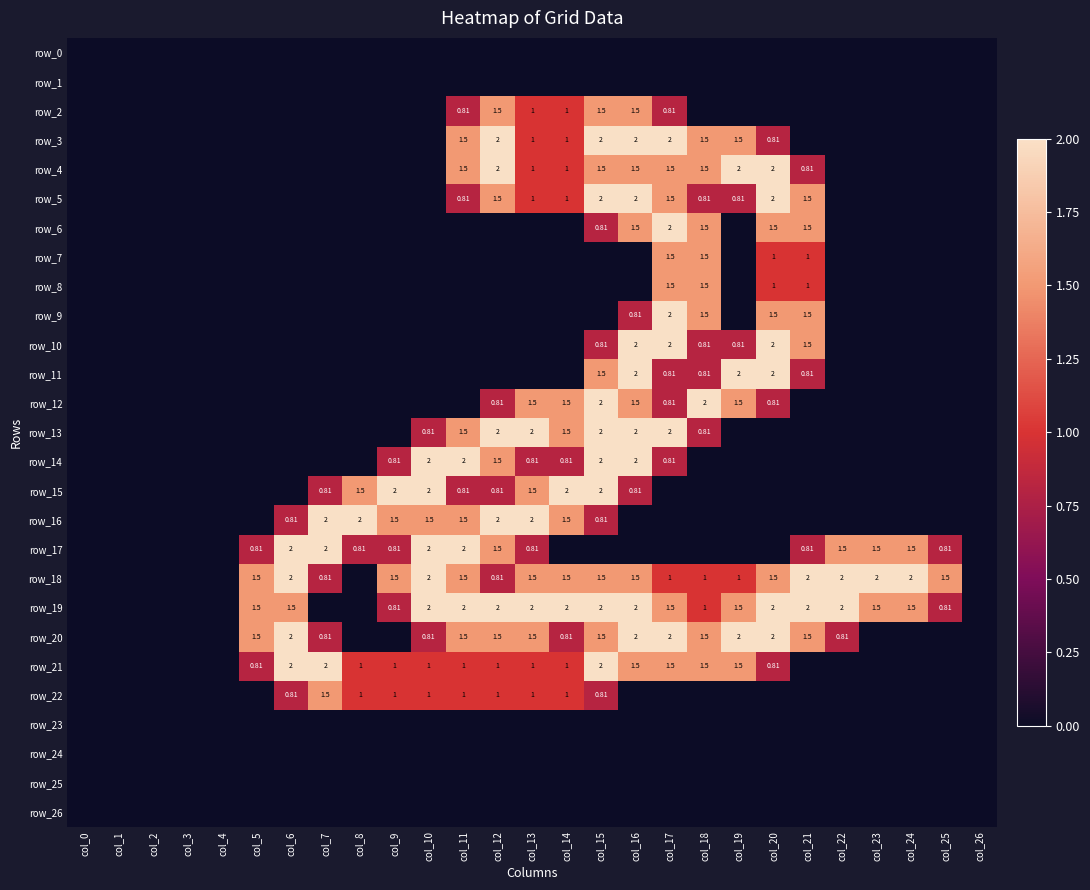

How many categories are shown in the chart?

27